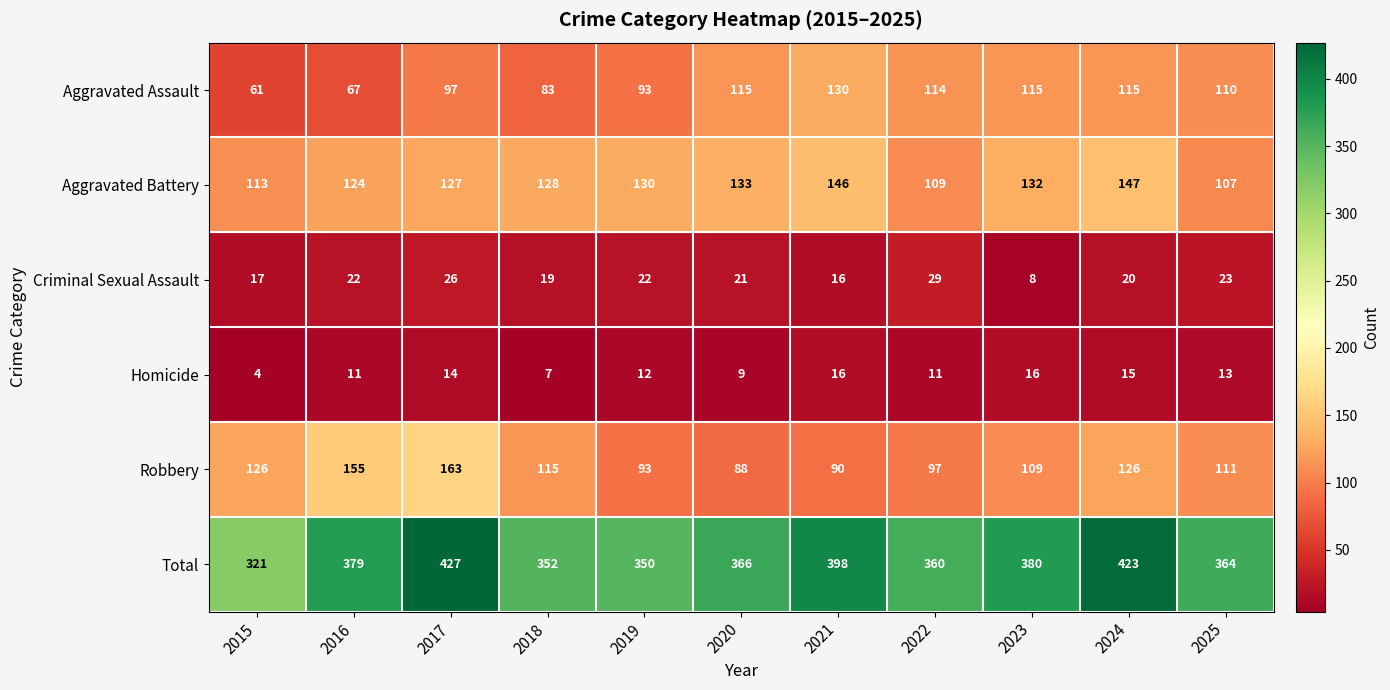

Which series has the largest range (max minus min)?

Total